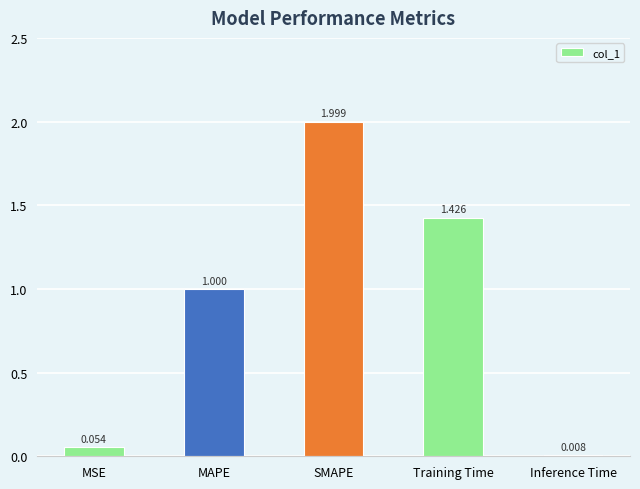

List the labels in order of value, largest first.

SMAPE, Training Time, MAPE, MSE, Inference Time